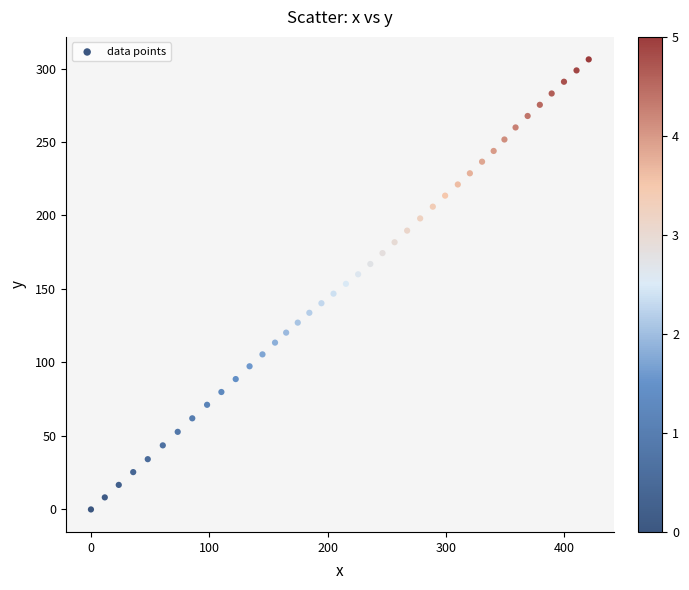

What is the range of X values (max minus min)?

420.5